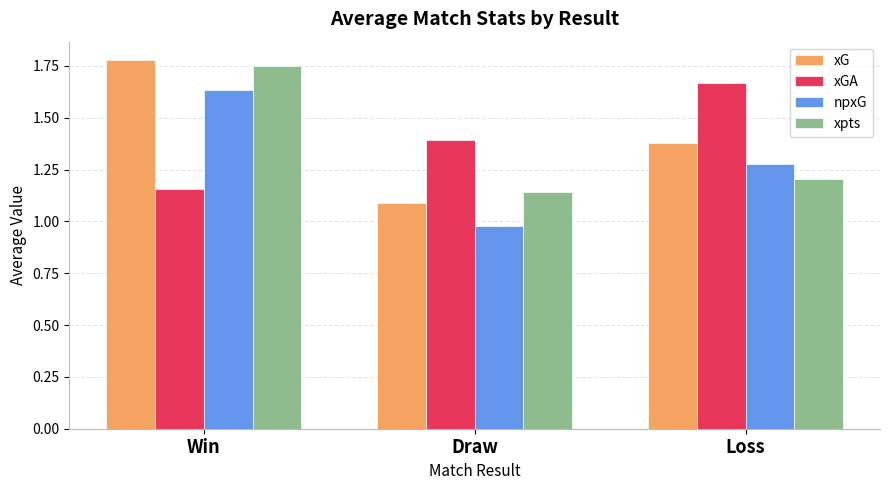

Is the value of xGA at Loss greater than the value of xpts at Loss?

Yes